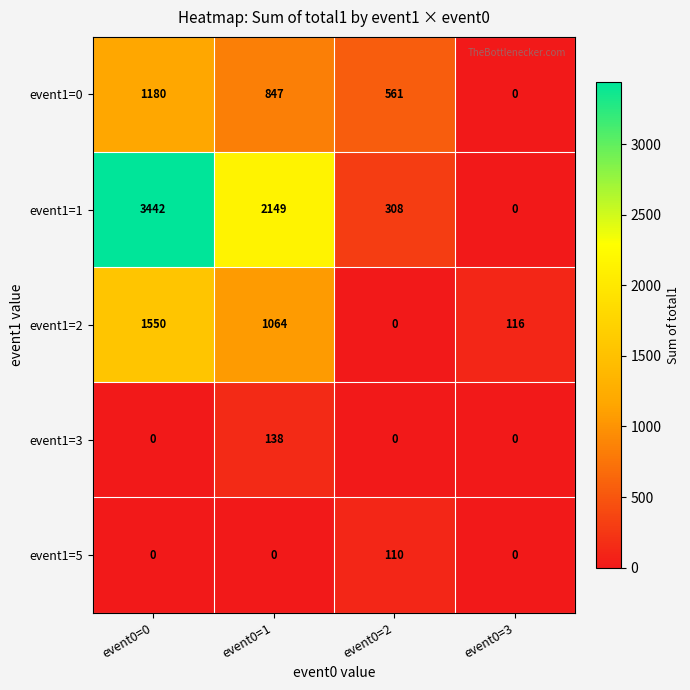

What is the approximate value of event1=0 at event0=1, to the nearest 100?

800